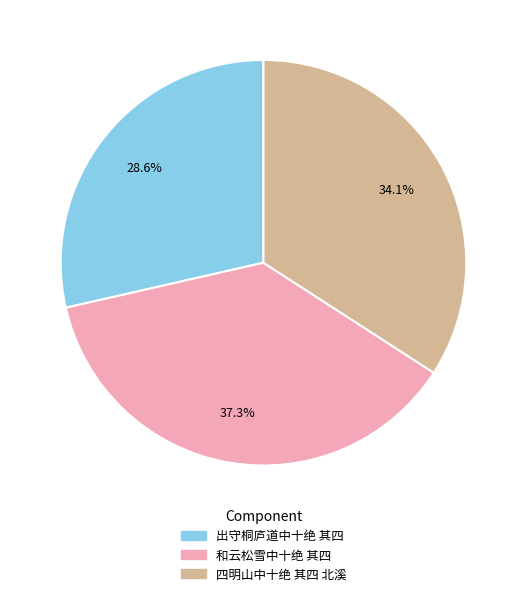

To the nearest percent, what is the difference between the largest and smallest slice percentages?

9%